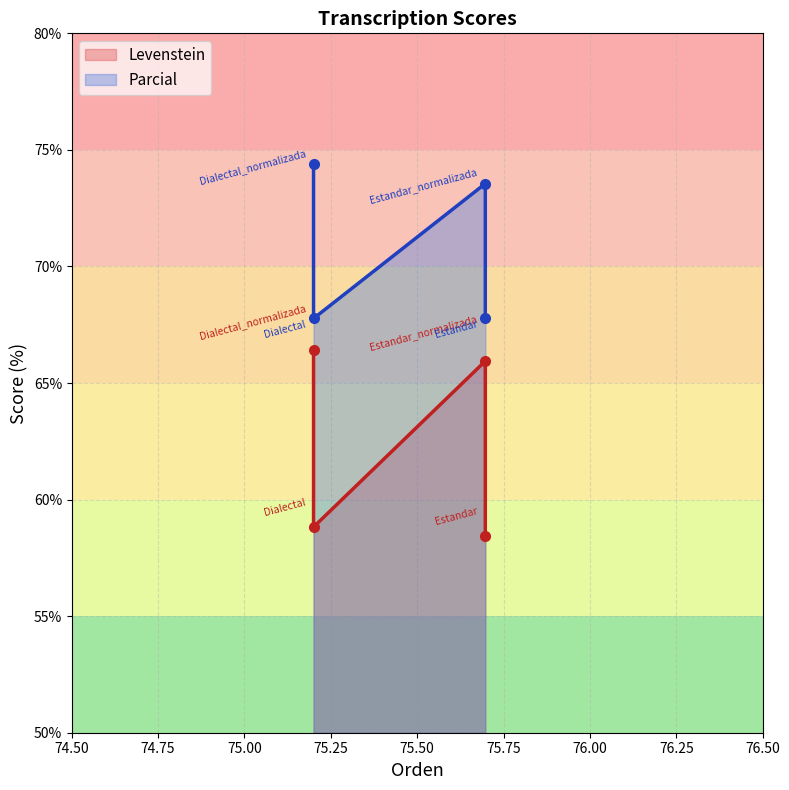

Which series has the largest range (max minus min)?

Levenstein